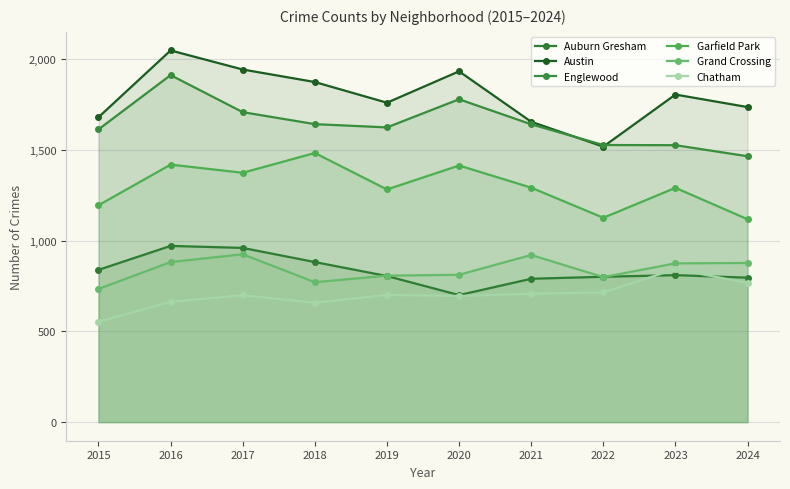

What is the spread (max minus min) of values at 2015?

1127